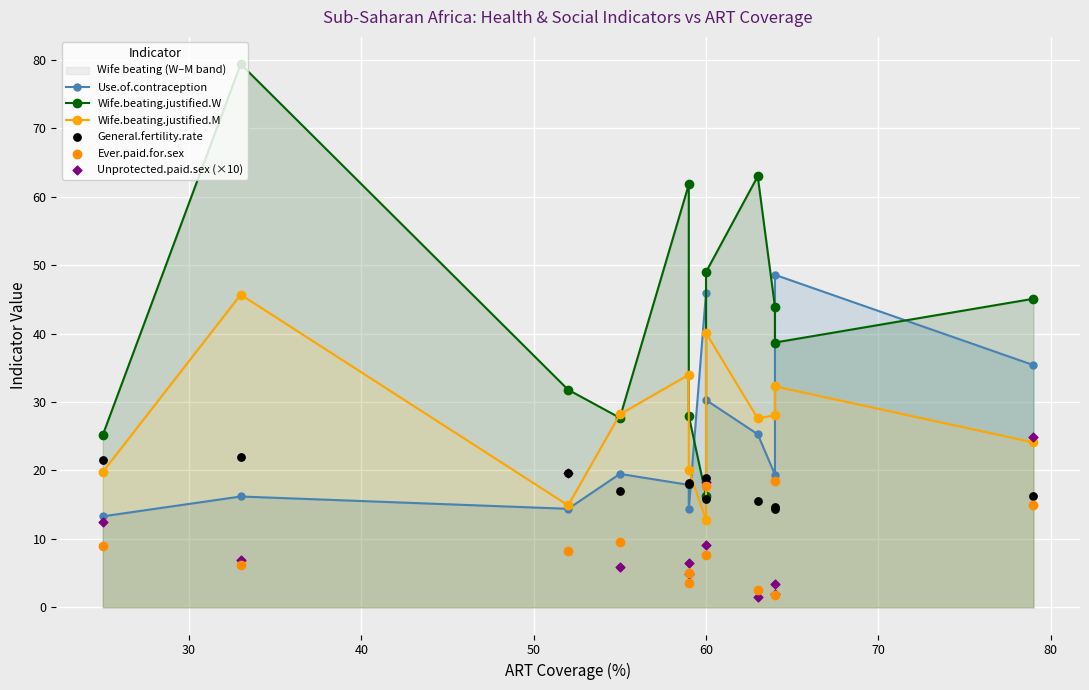

Which series reaches the minimum Y coordinate?

Unprotected.paid.sex (×10)